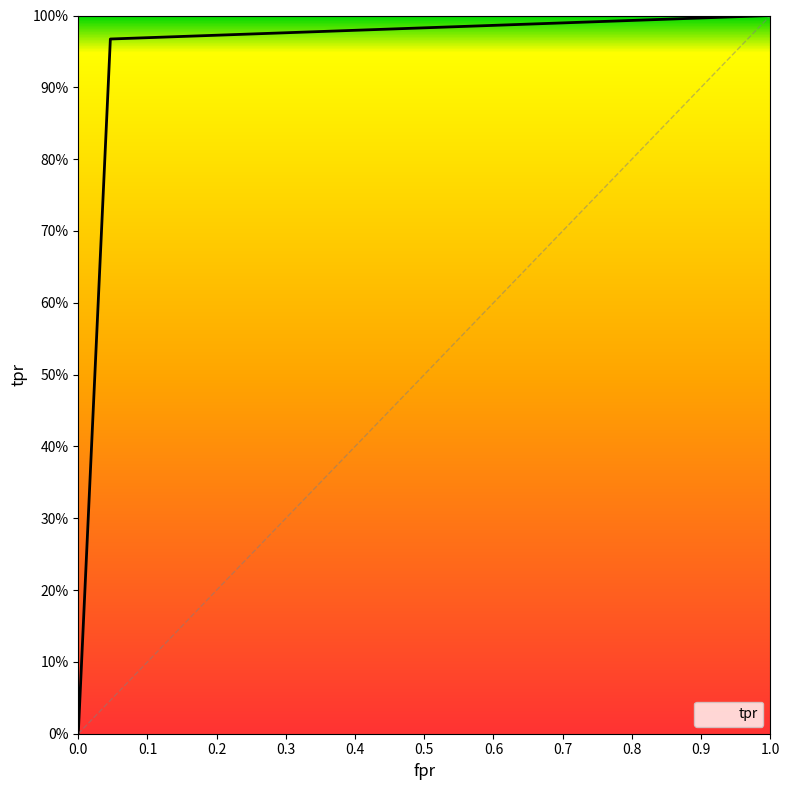

Is this an area chart (filled region under the line)?

Yes